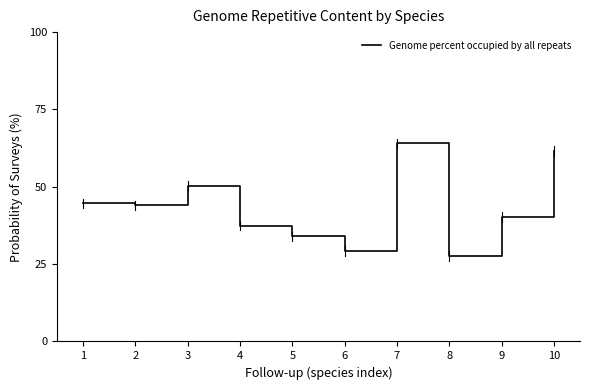

Approximately how many times larger is the value at 4 compared to 3?

0.7